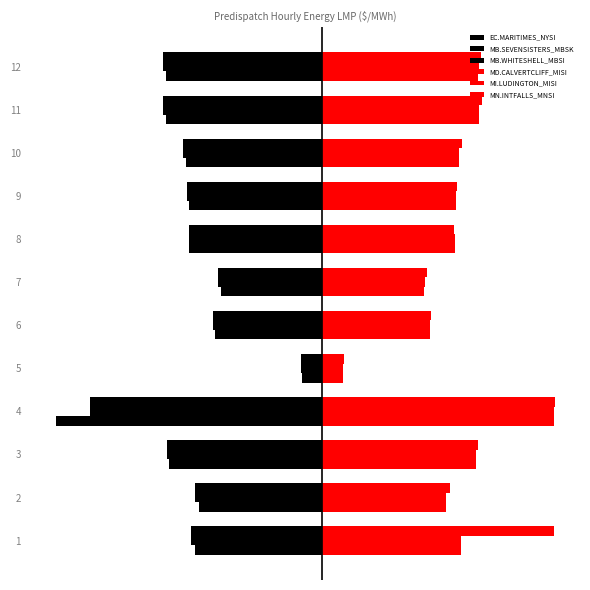

Does the chart contain any negative values?

Yes